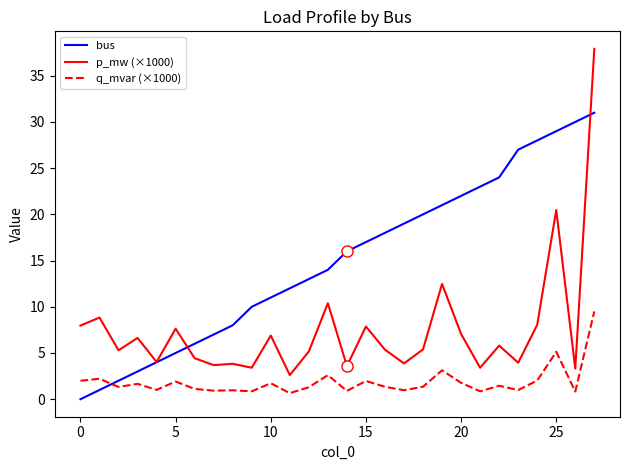

How many intersections are there between q_mvar (×1000) and bus?

1